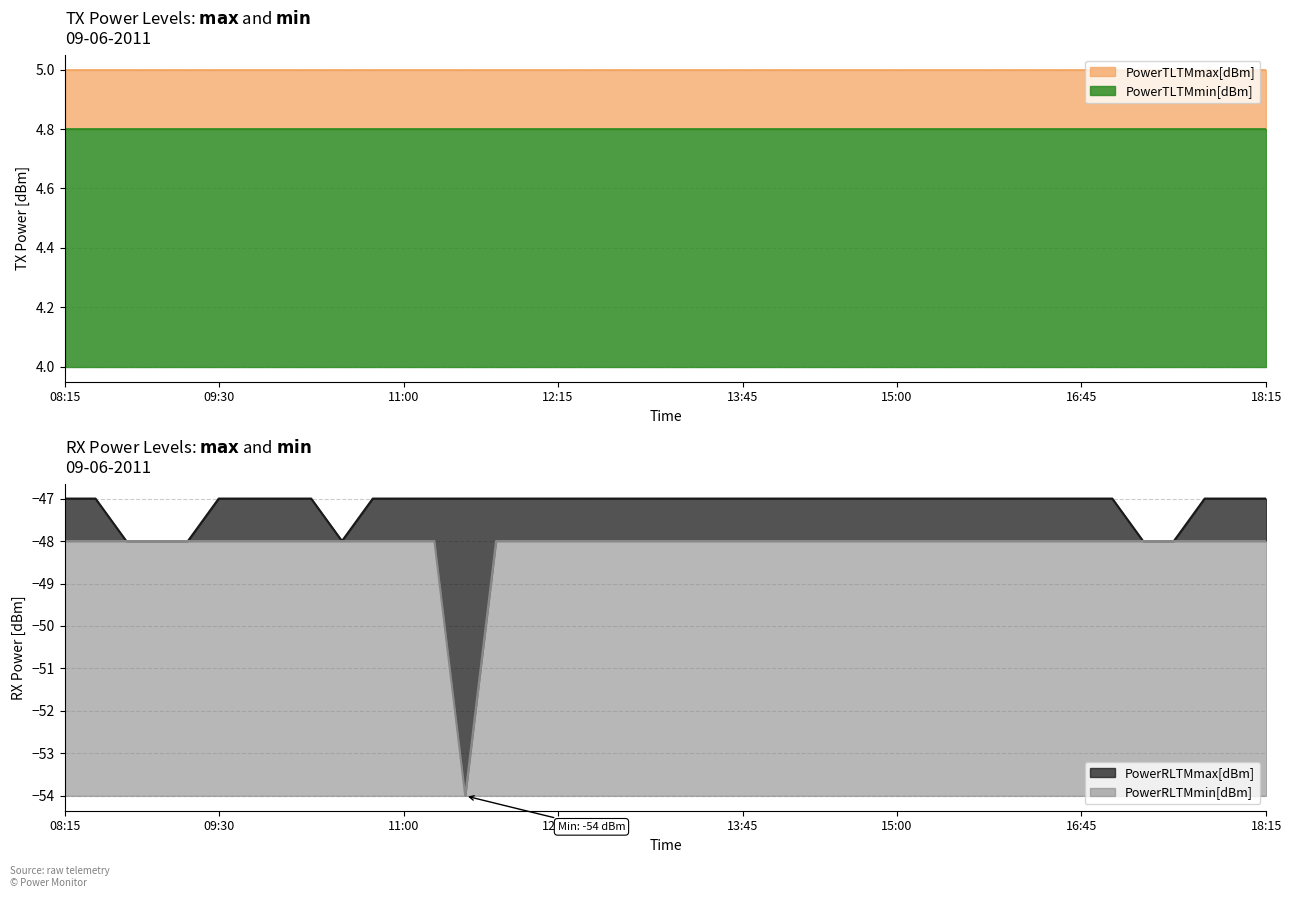

Is the value of PowerRLTMmax[dBm] at 15:30 greater than the value of PowerRLTMmin[dBm] at 10:45?

Yes